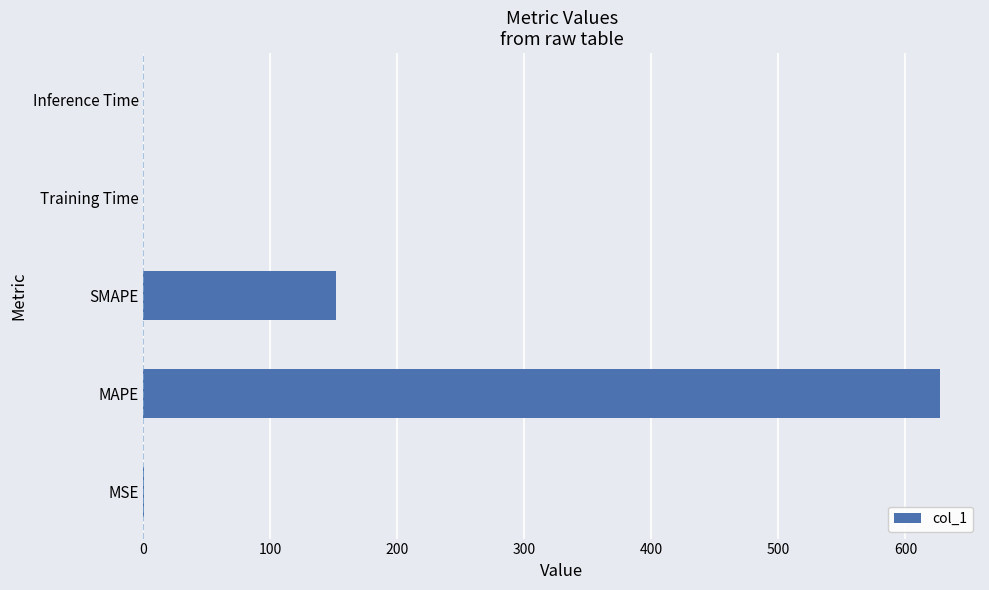

At which label is the value closest to 313?

SMAPE